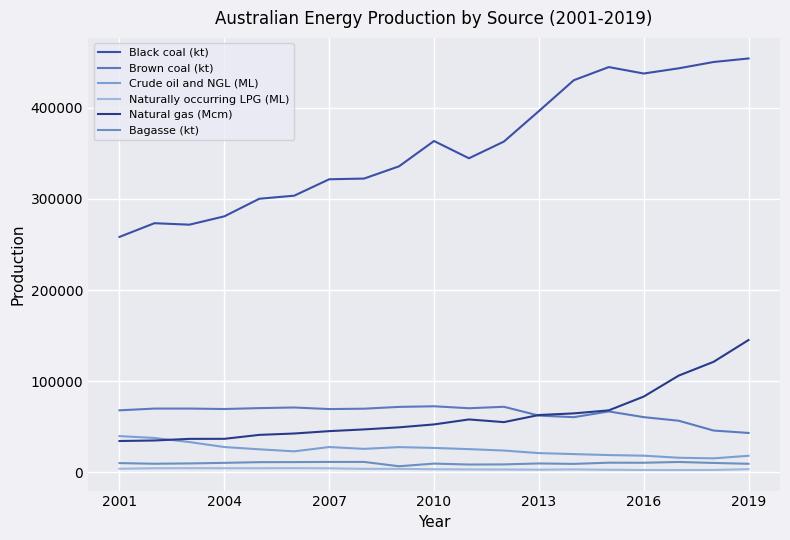

How many lines are shown in the chart?

6